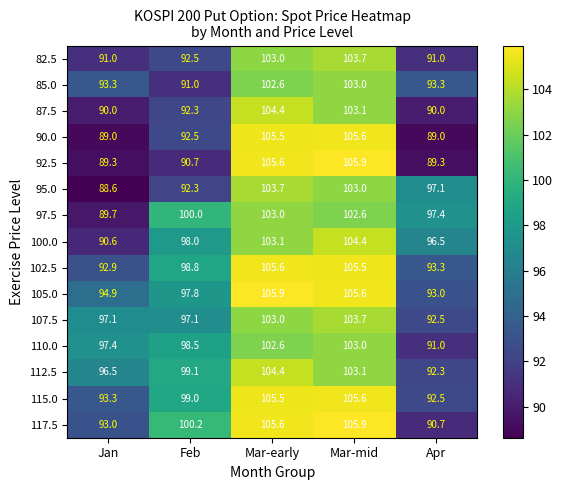

Which series has the largest range (max minus min)?

92.5